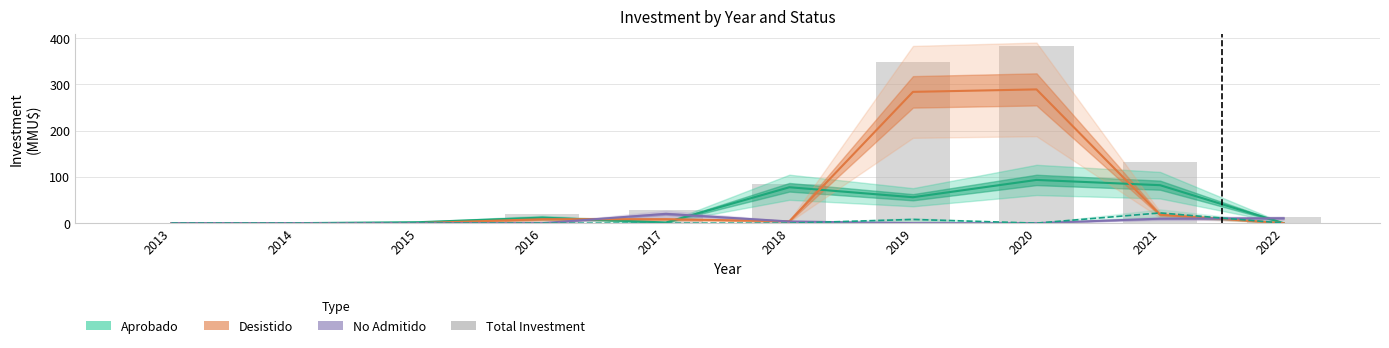

What is the total value across all series at 2019?

696.1